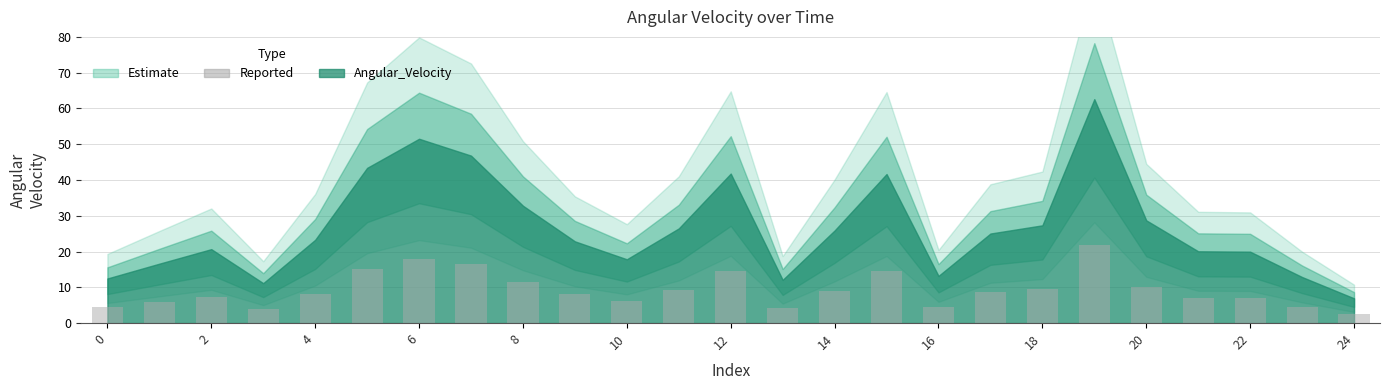

What is the value of the 12th bar from the left?

9.3